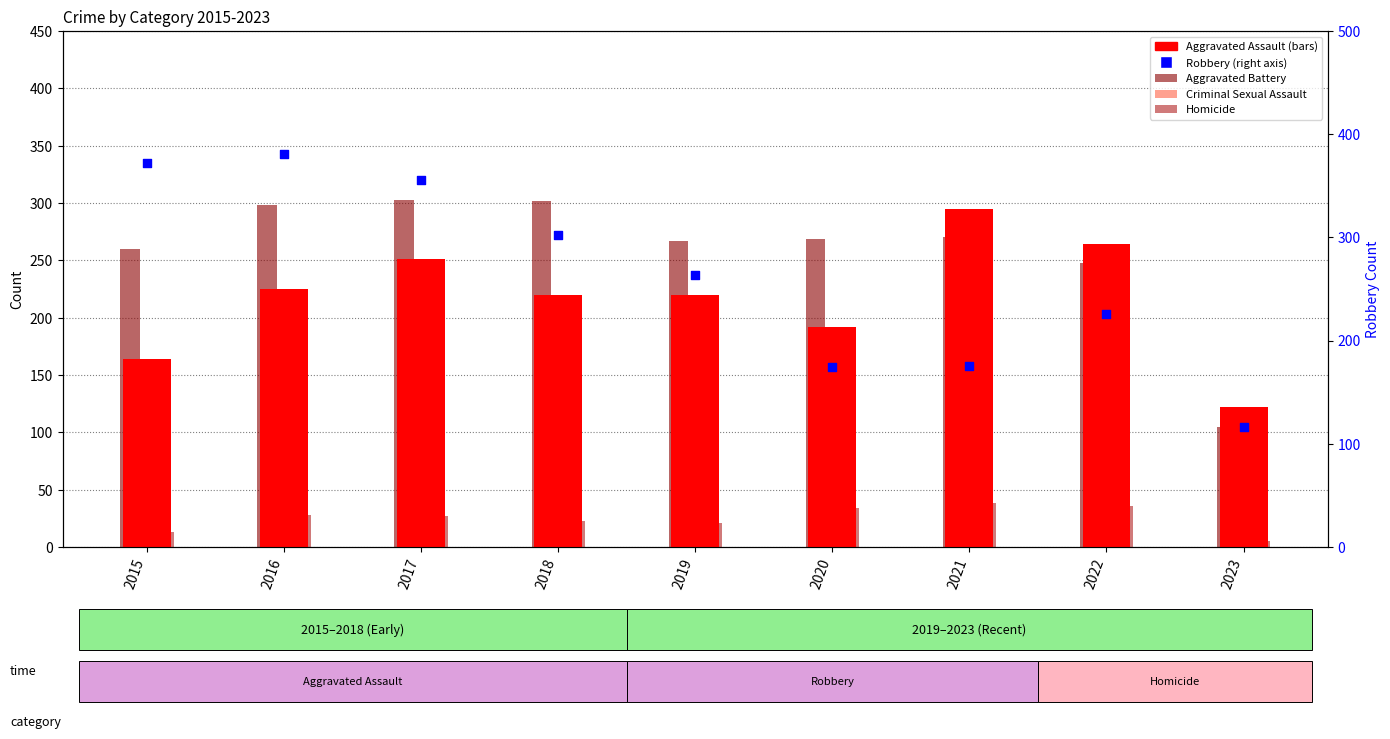

What are all the series names shown in the legend?

Aggravated Assault, Aggravated Battery, Criminal Sexual Assault, Homicide, Robbery